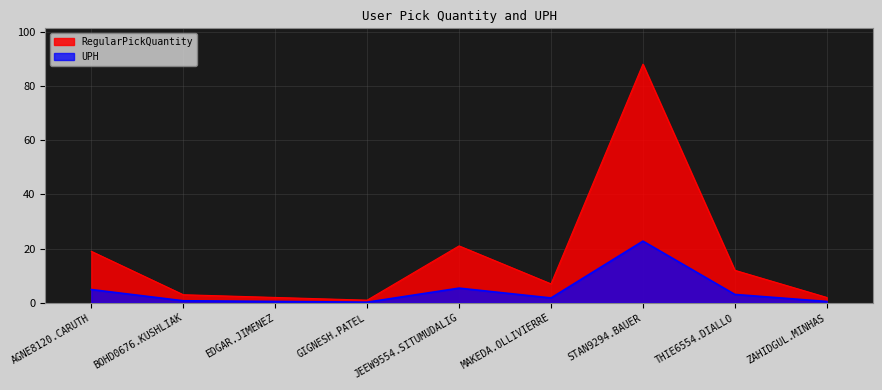

List the series in order of their peak value, lowest first.

UPH, RegularPickQuantity